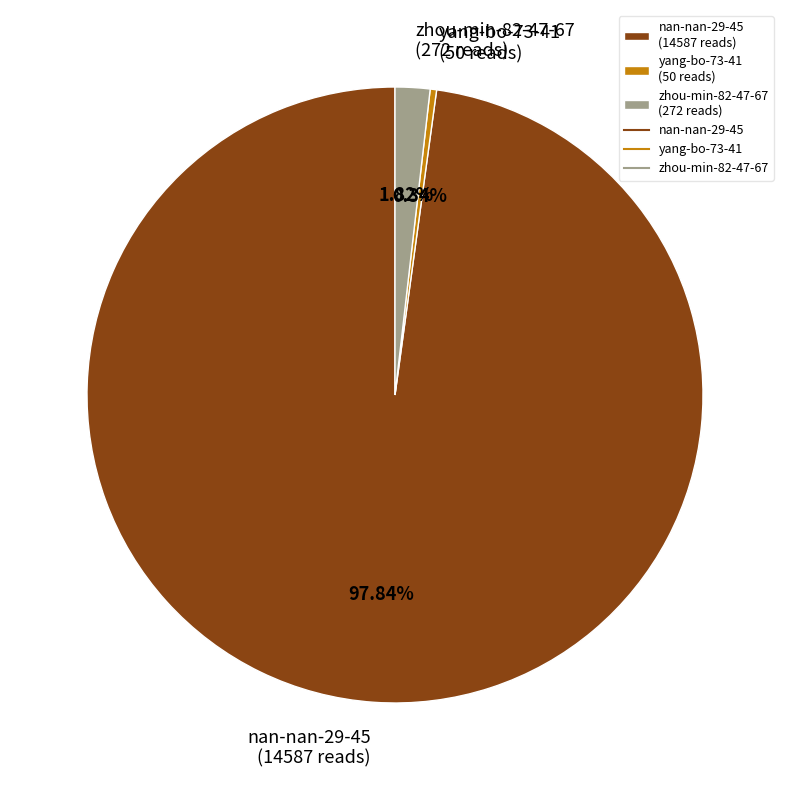

Do yang-bo-73-41 (50 reads) and zhou-min-82-47-67 (272 reads) together represent more than half of the pie?

No